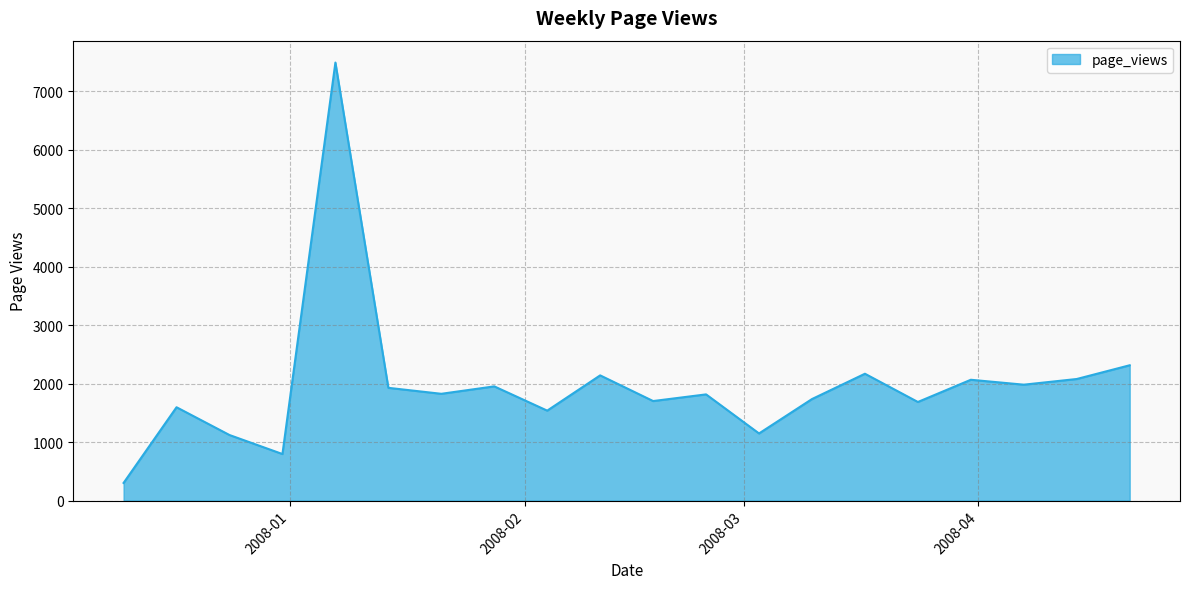

What is the maximum value shown in the chart?

7490